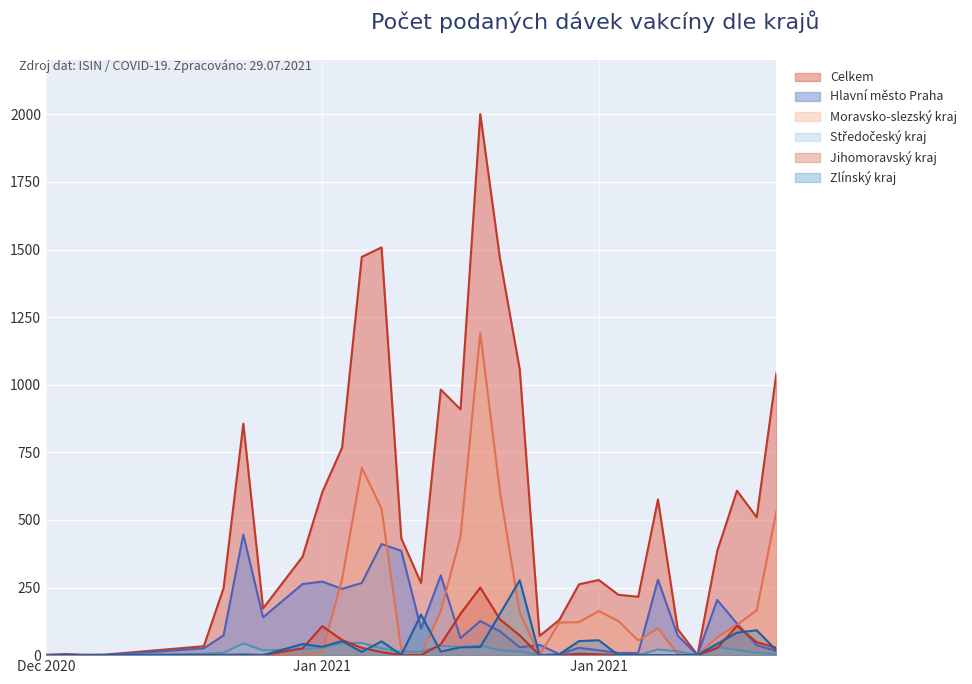

What is the difference between the maximum and minimum values in the Hlavní město Praha series?

446